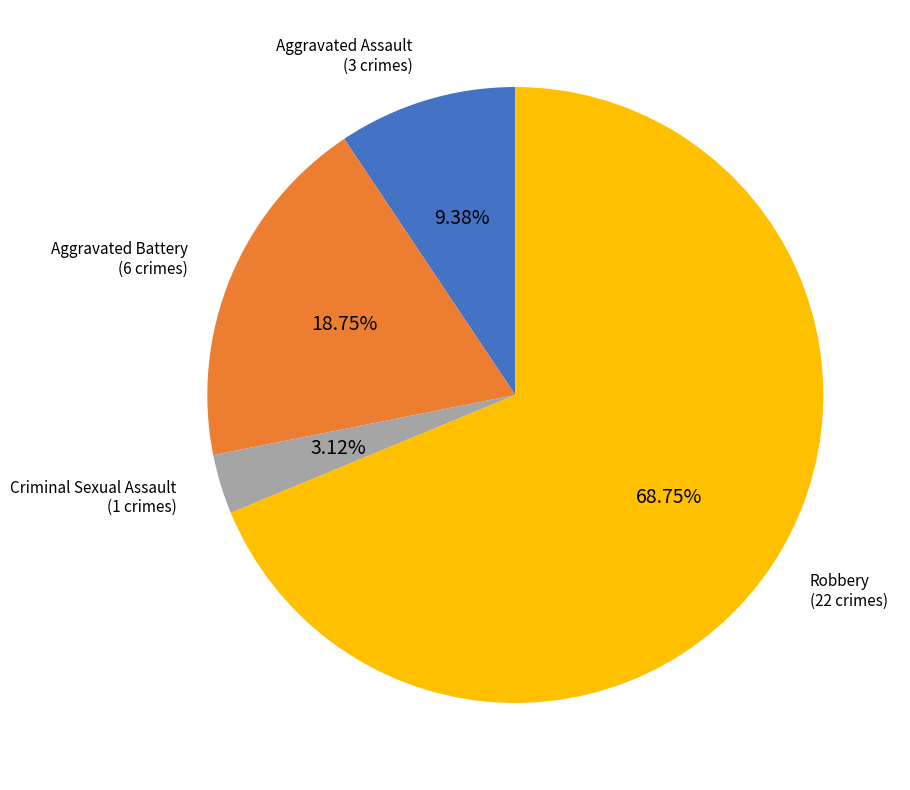

To the nearest percent, what is the average slice percentage?

25%